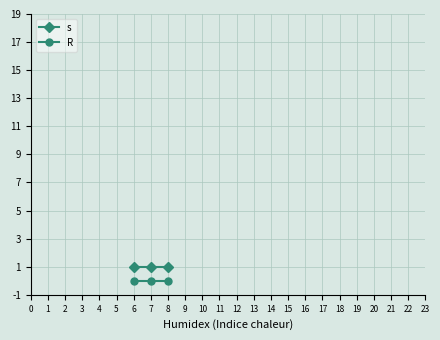

At how many categories does at least one series exceed 0?

3